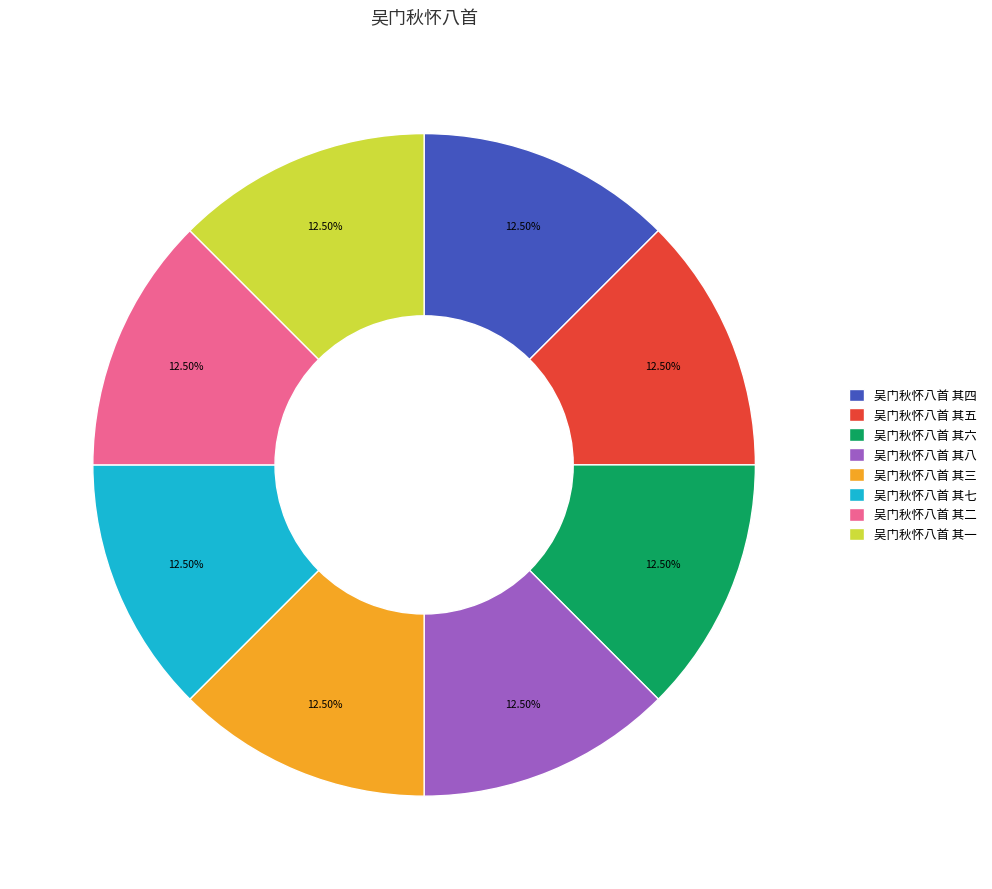

Approximately how many times larger is the value at 吴门秋怀八首 其六 compared to 吴门秋怀八首 其五?

1.0